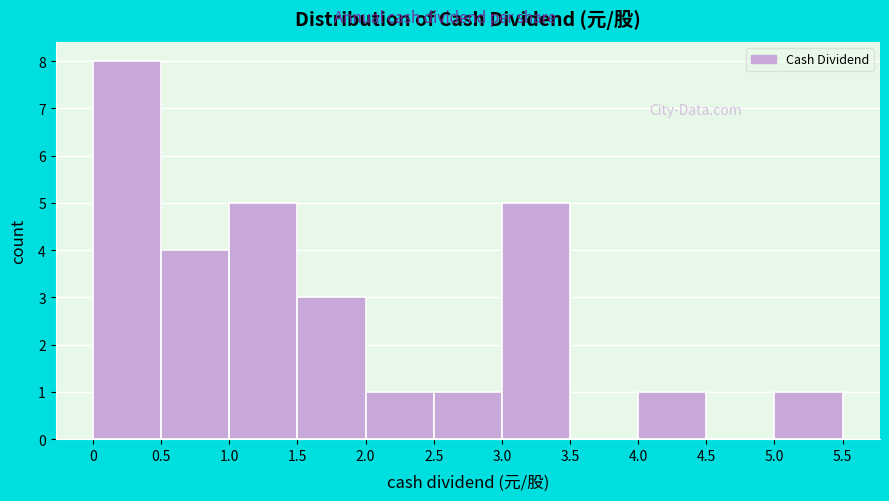

Over which range of the x-axis is the bar tallest?

0 to 0.5